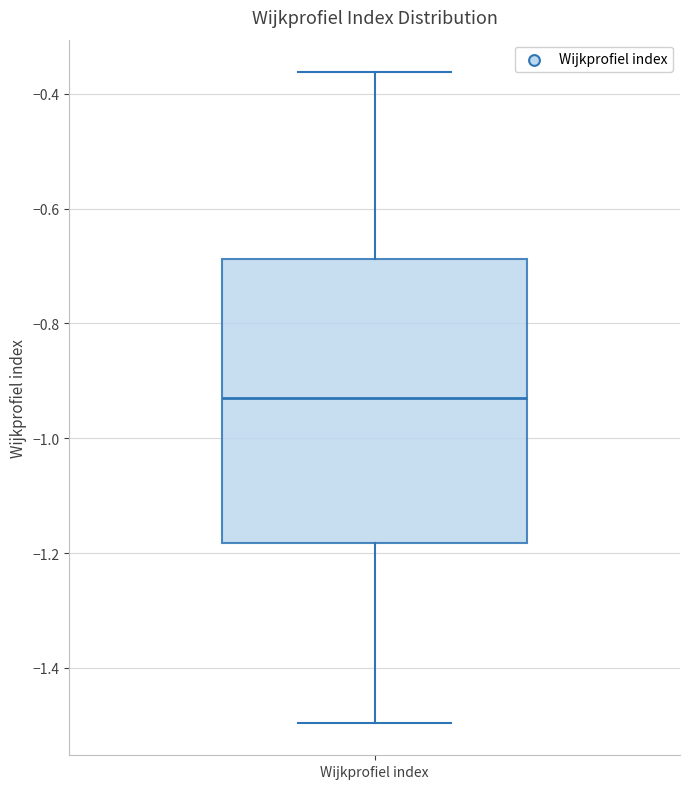

Where does the median line of the box for Wijkprofiel index sit on the y-axis? The values are not printed on the chart, so give them approximately, as read against the axis.

-0.92